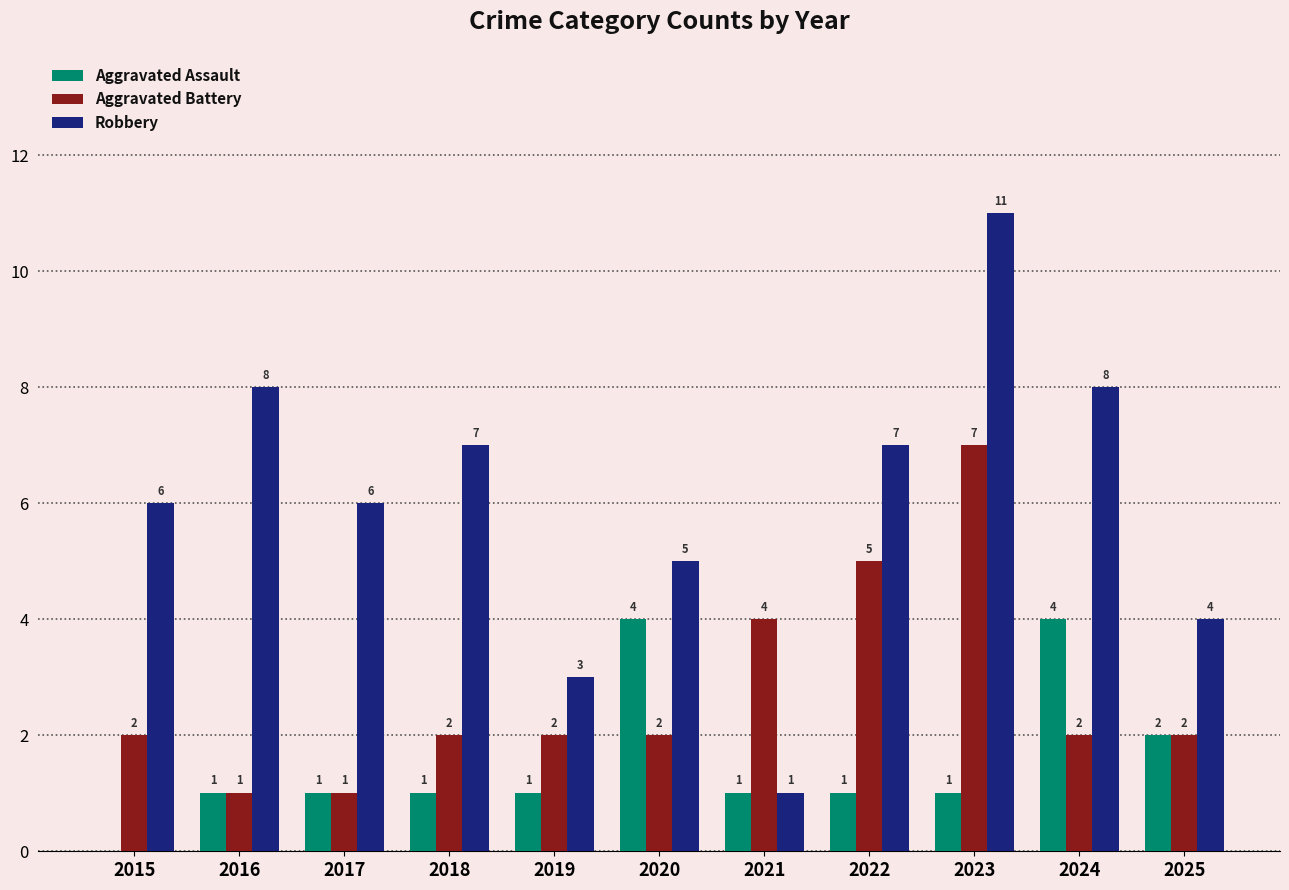

What is the maximum value shown in the chart?

11